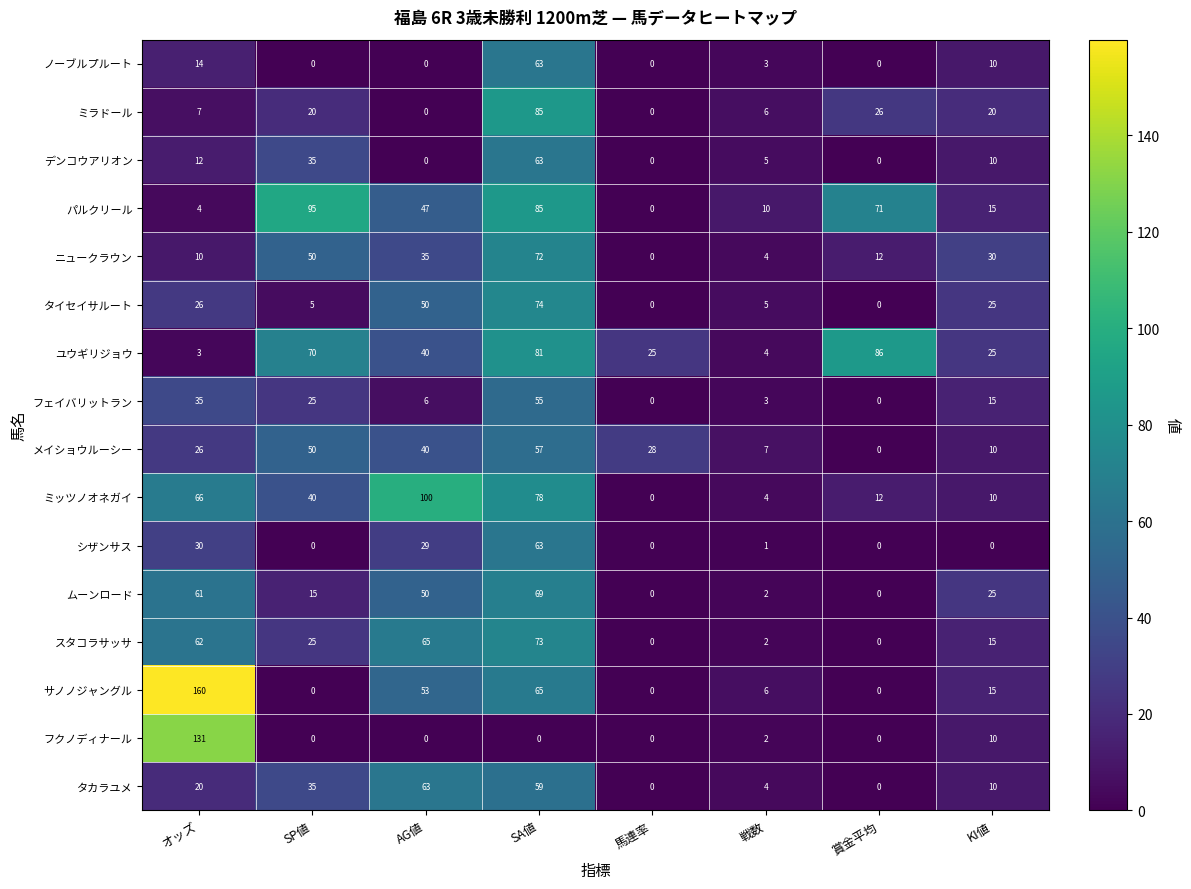

At which label is ミラドール closest to 42?

賞金平均